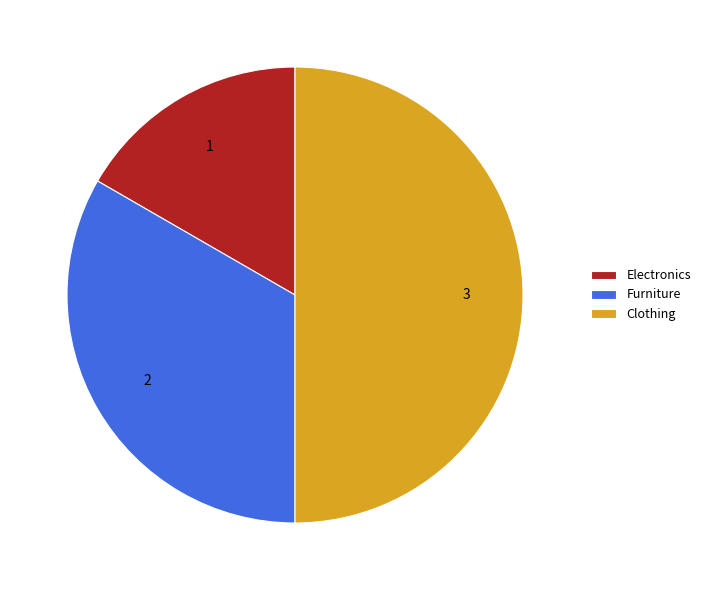

The Clothing slice represents 50% of the pie. True or false?

True